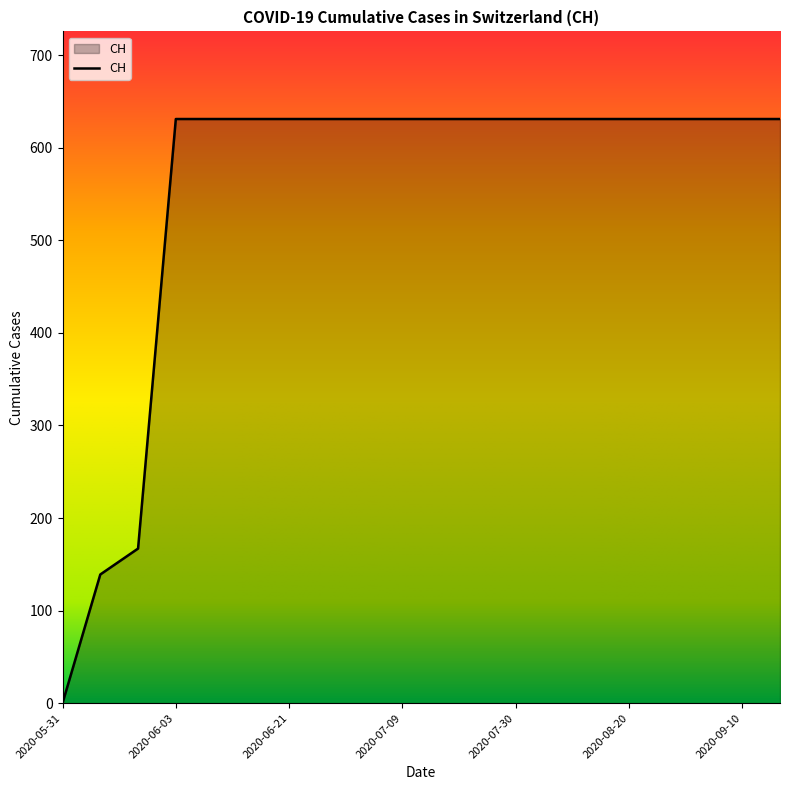

What is the difference between the maximum and minimum values?

631